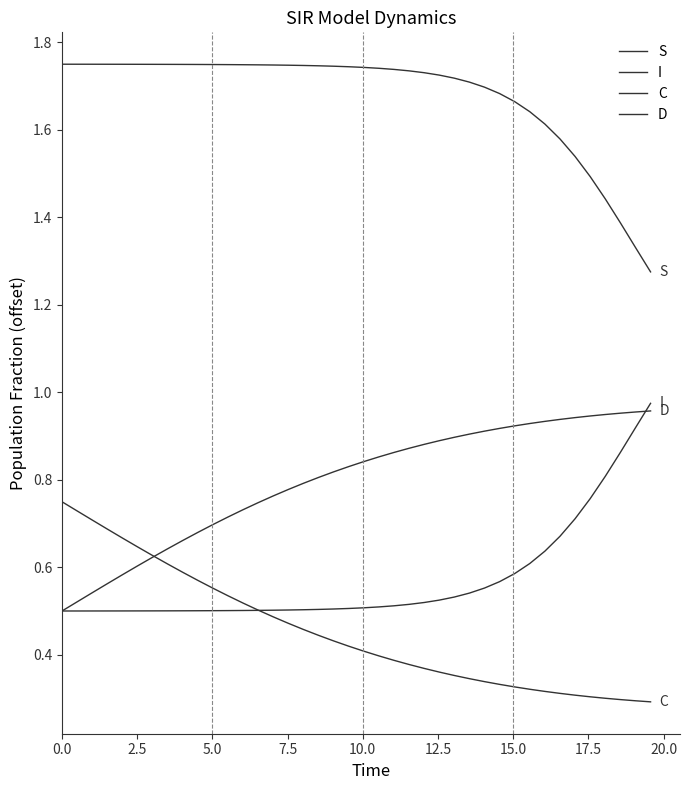

How many lines are shown in the chart?

4